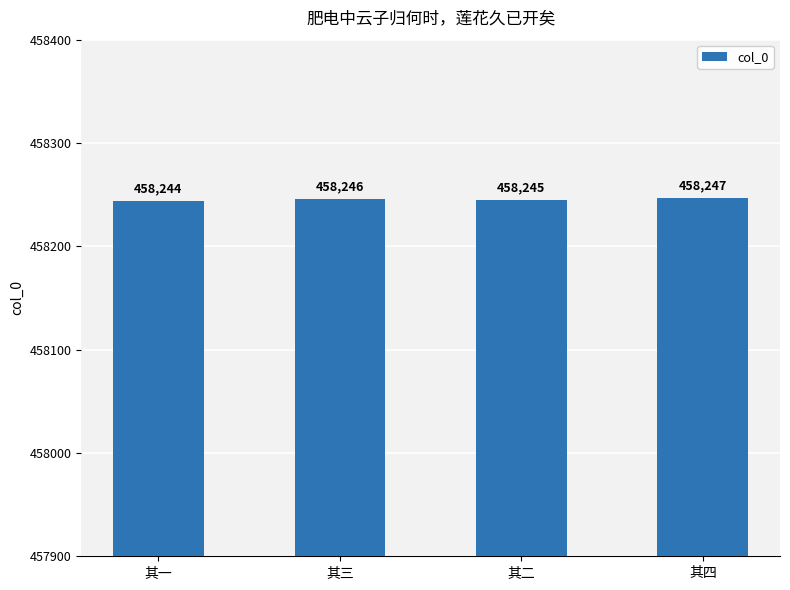

Which category has the lowest value across all series?

其一